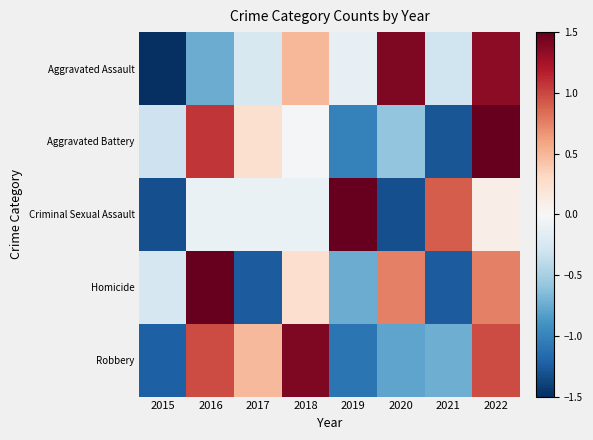

At which category is the sum across all series the highest?

2022